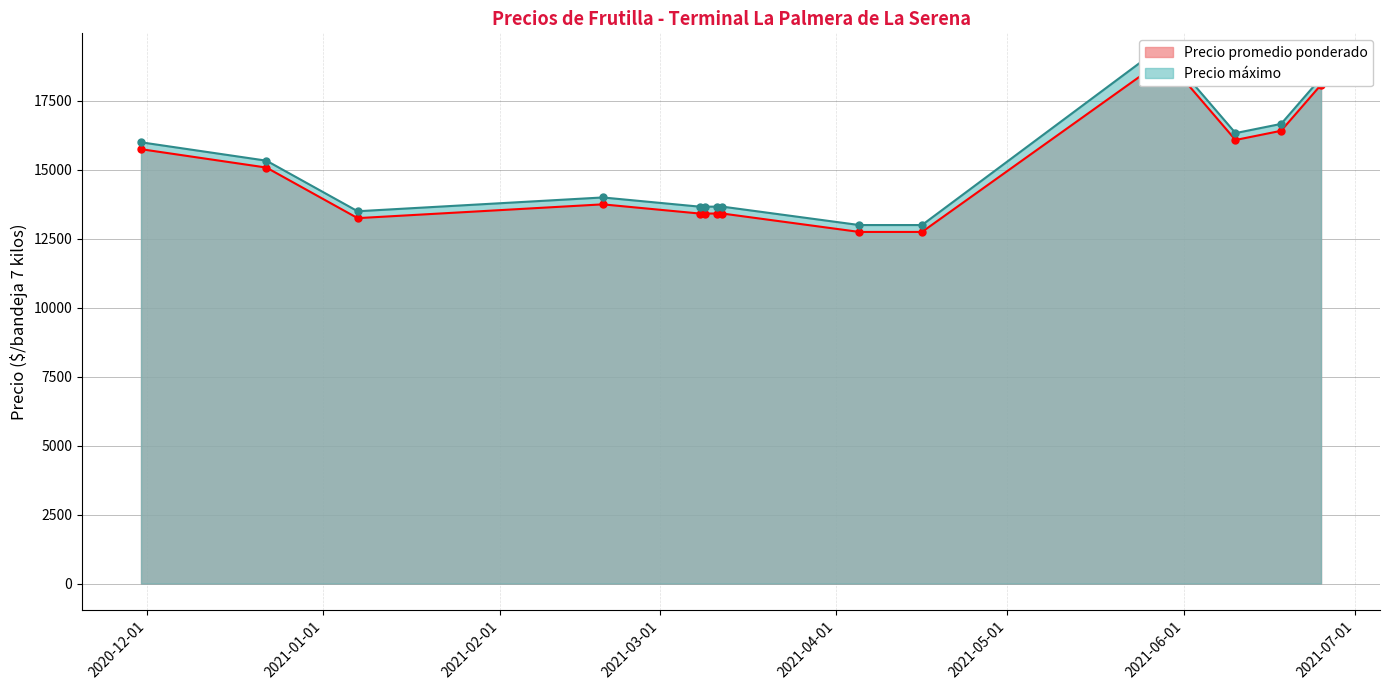

True or false: Precio áximo and Precio promedio ponderado intersect in this chart.

False